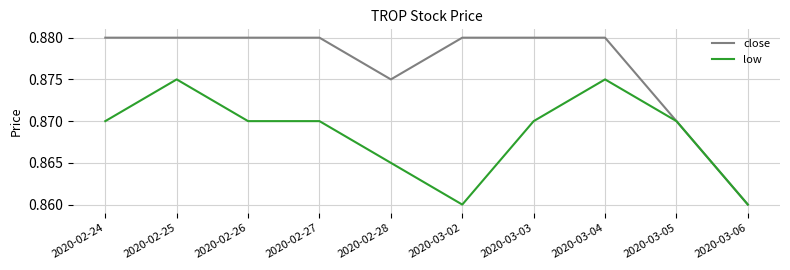

What position from the left is 2020-03-02?

6